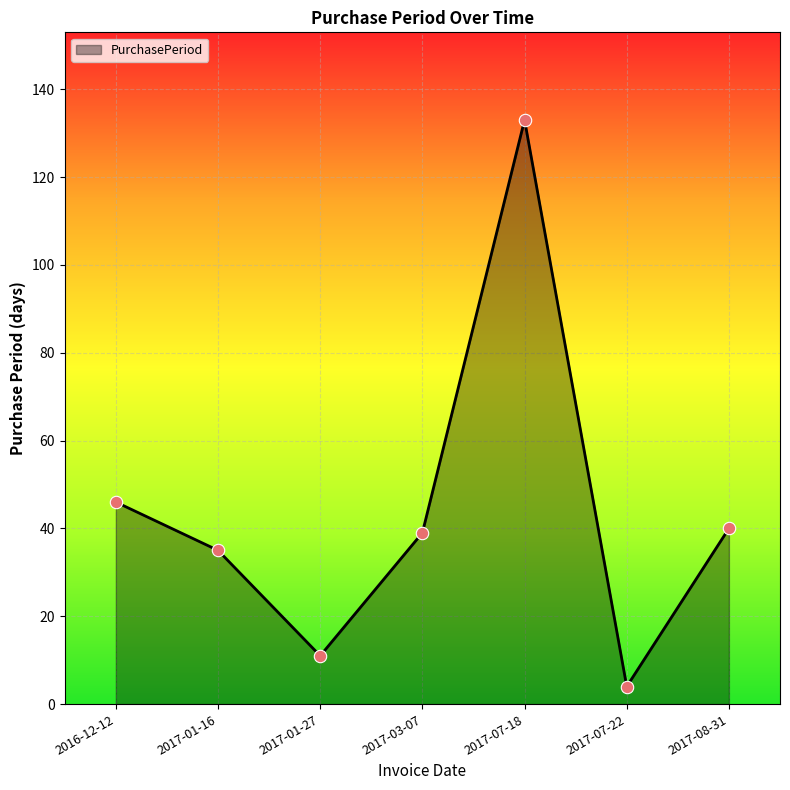

Approximately how many times larger is the value at 2017-01-16 compared to 2017-03-07?

0.9